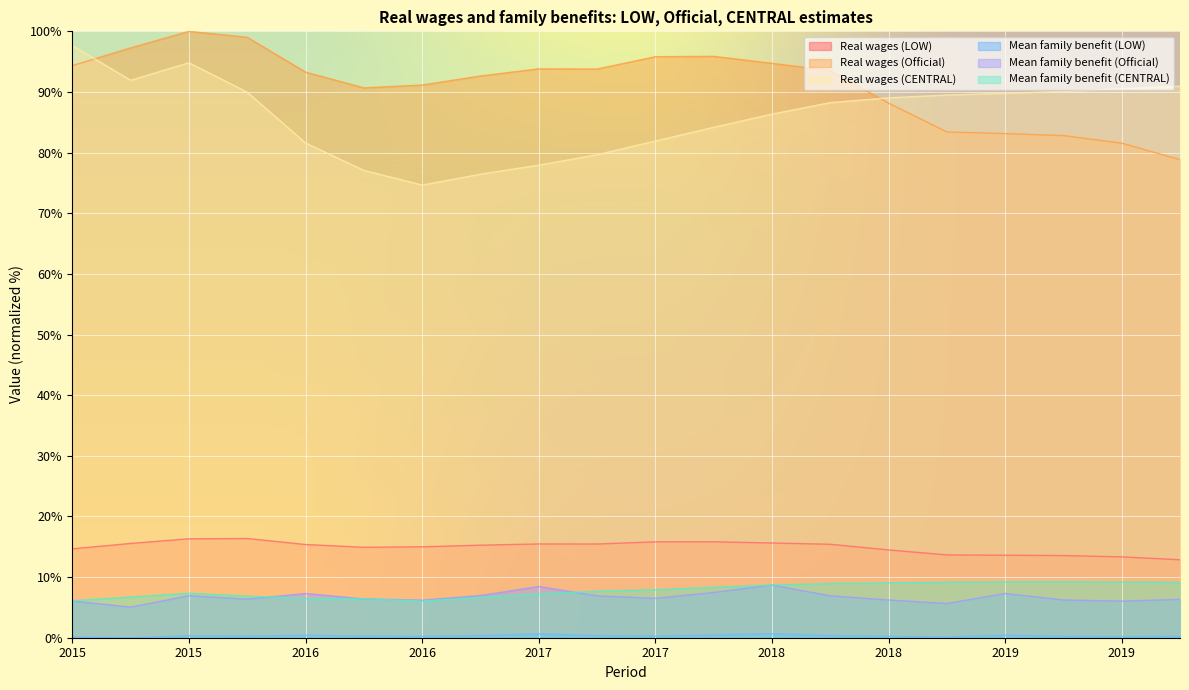

At which category does Real wages (Official) reach its first local valley?

2016